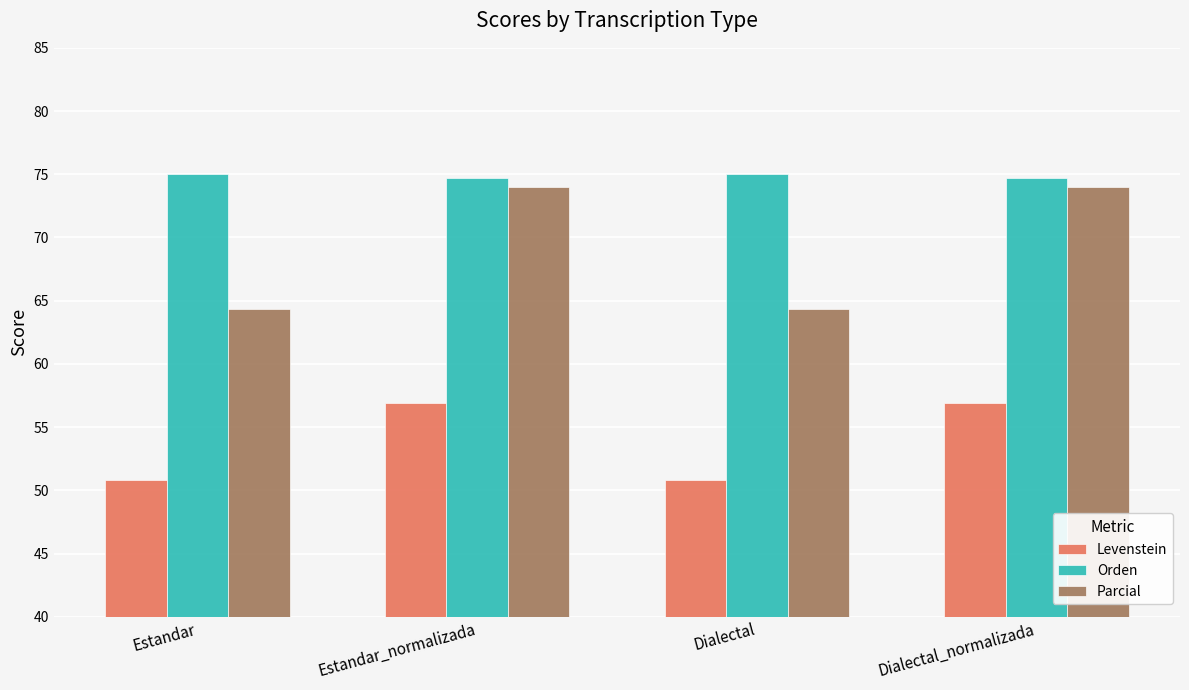

Which series has the largest total across all categories?

Orden